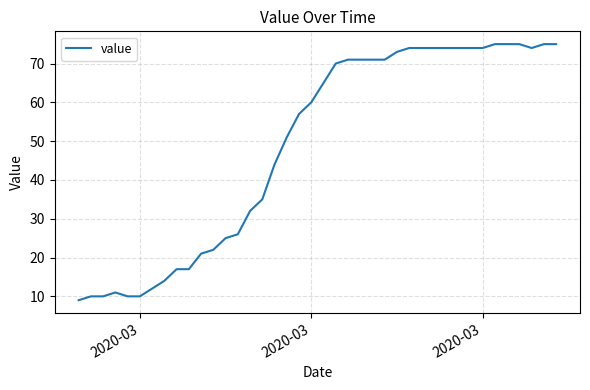

What is the sum of all values?

1952